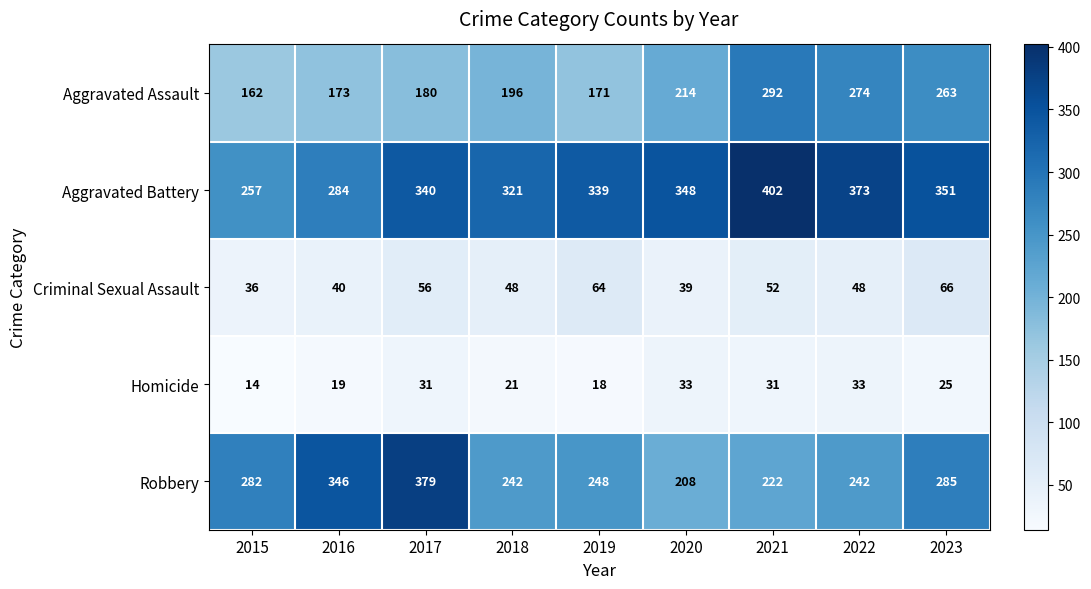

What is the sum of all Aggravated Battery values?

3015